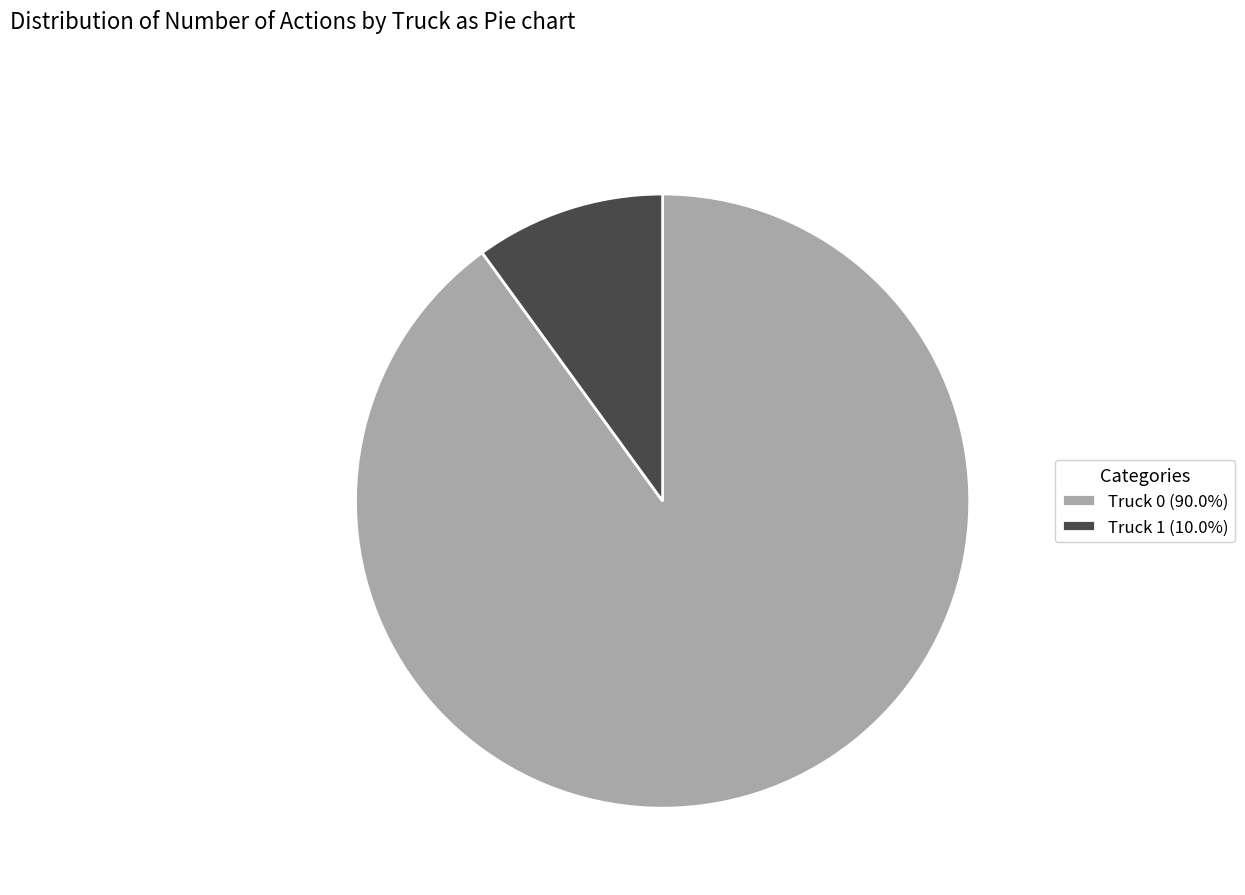

Do Truck 1 (10.0%) and Truck 0 (90.0%) together represent more than half of the pie?

Yes